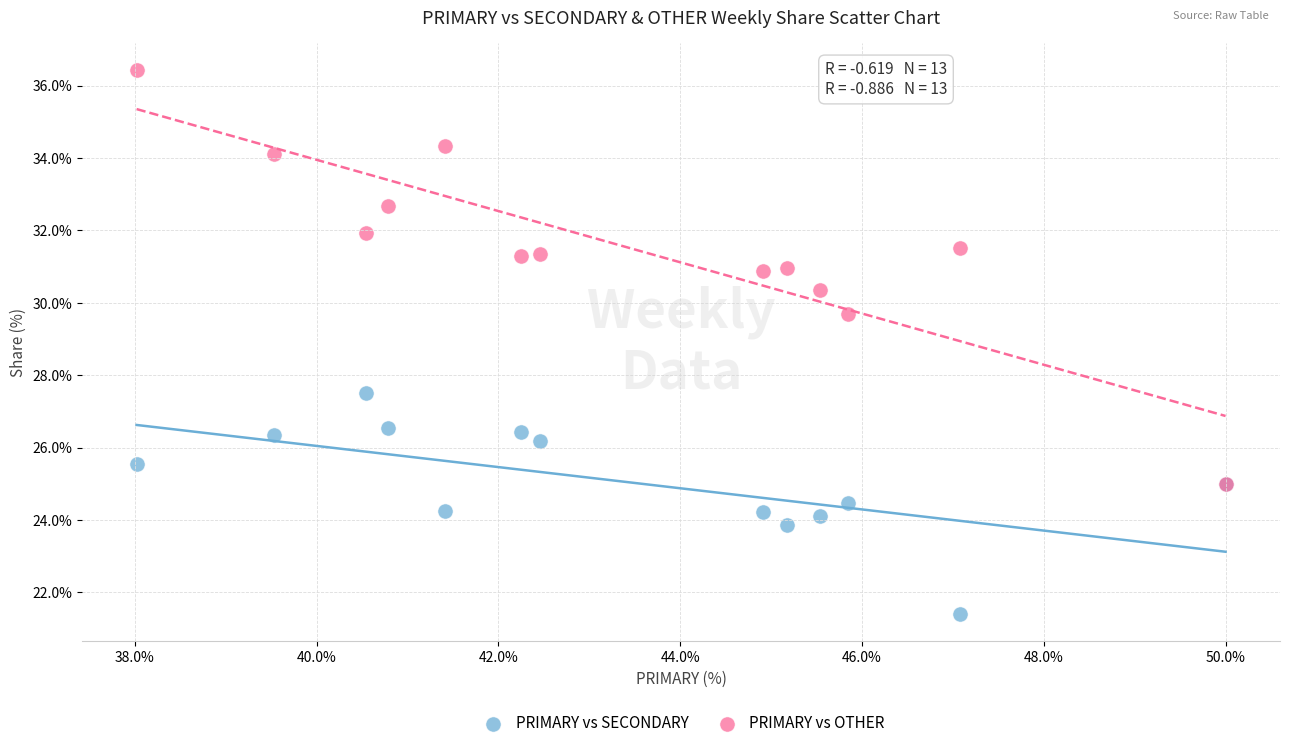

Which series has the widest spread of Y values?

PRIMARY vs OTHER